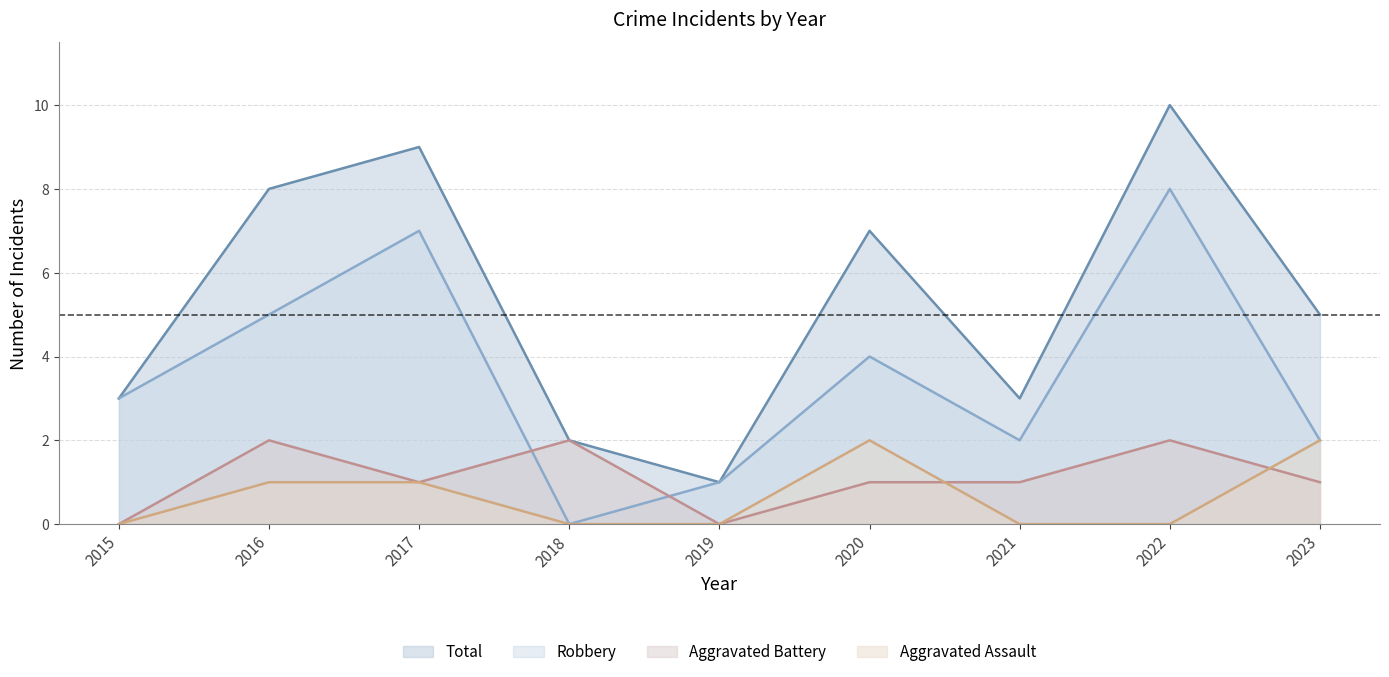

What are all the series names shown in the legend?

Total, Robbery, Aggravated Battery, Aggravated Assault